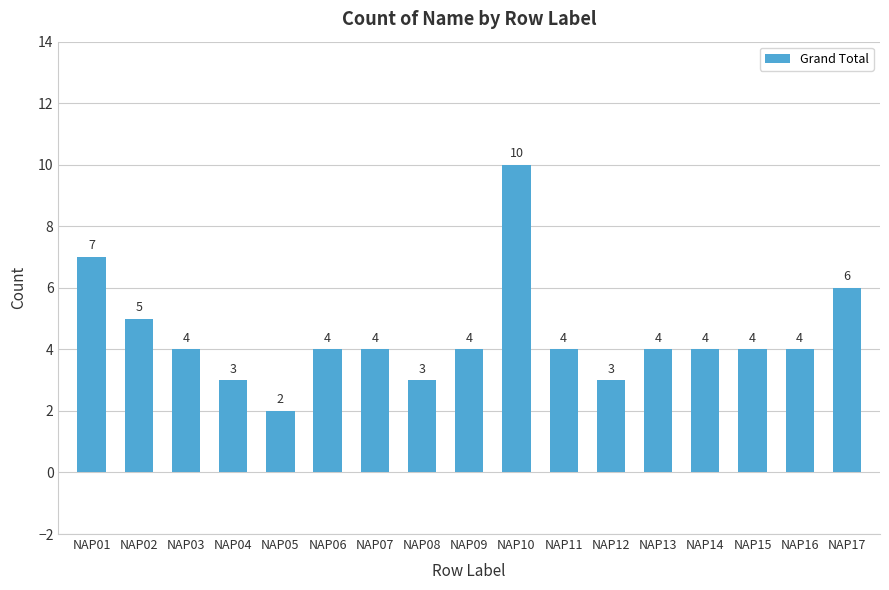

How many series are shown in this chart?

1